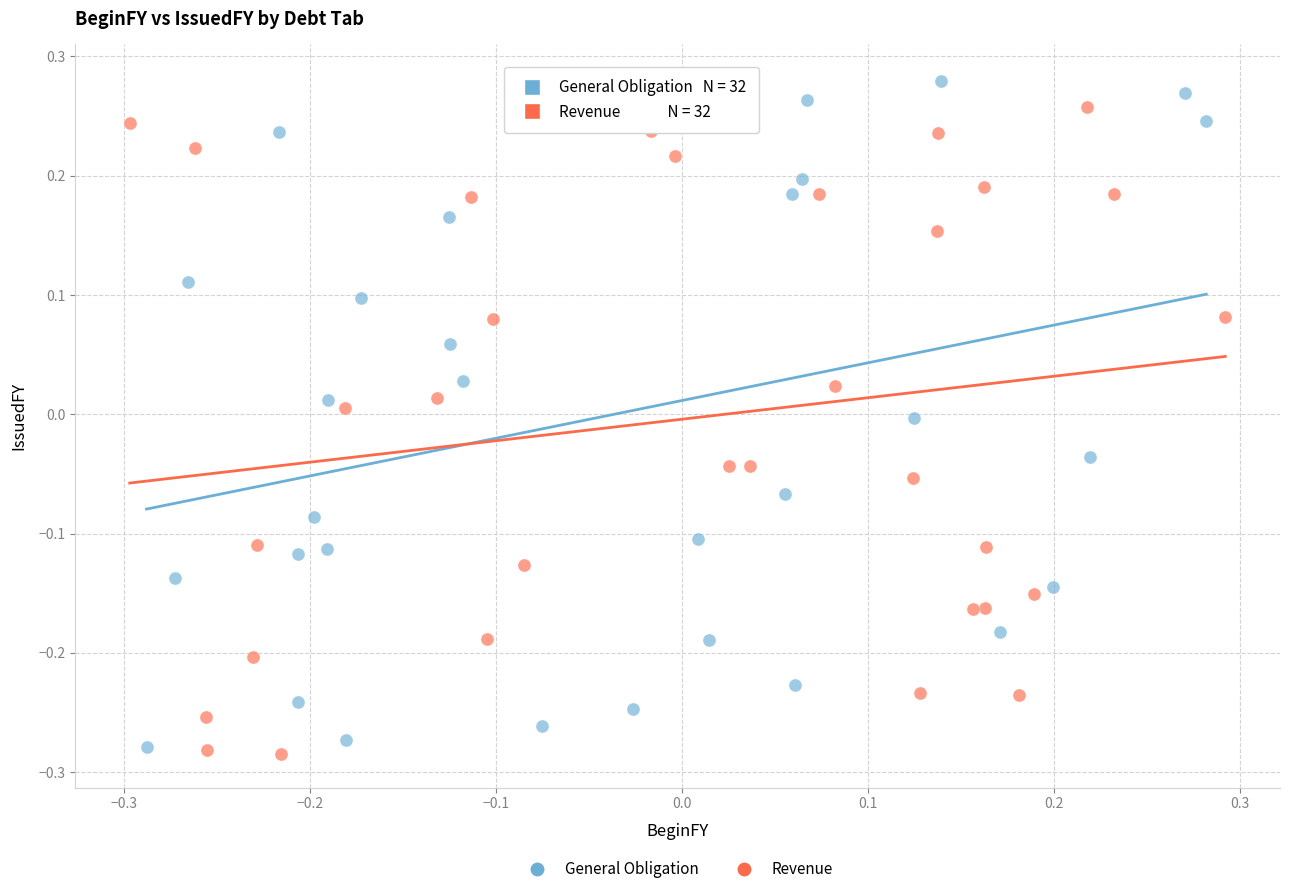

Which series contains the highest Y value?

General Obligation